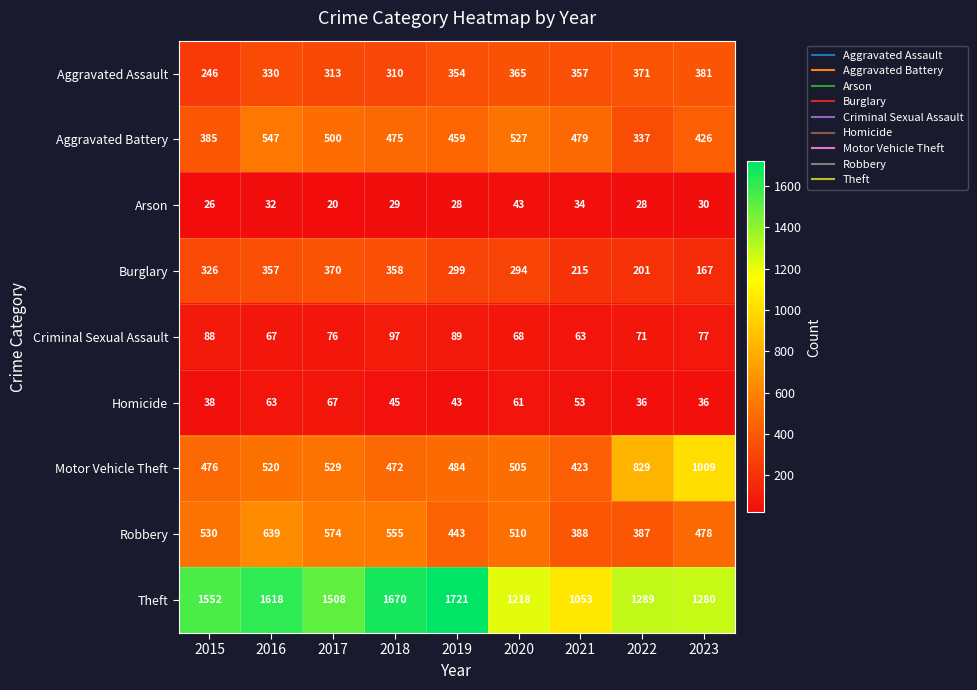

At which label does Homicide first exceed 45?

2016